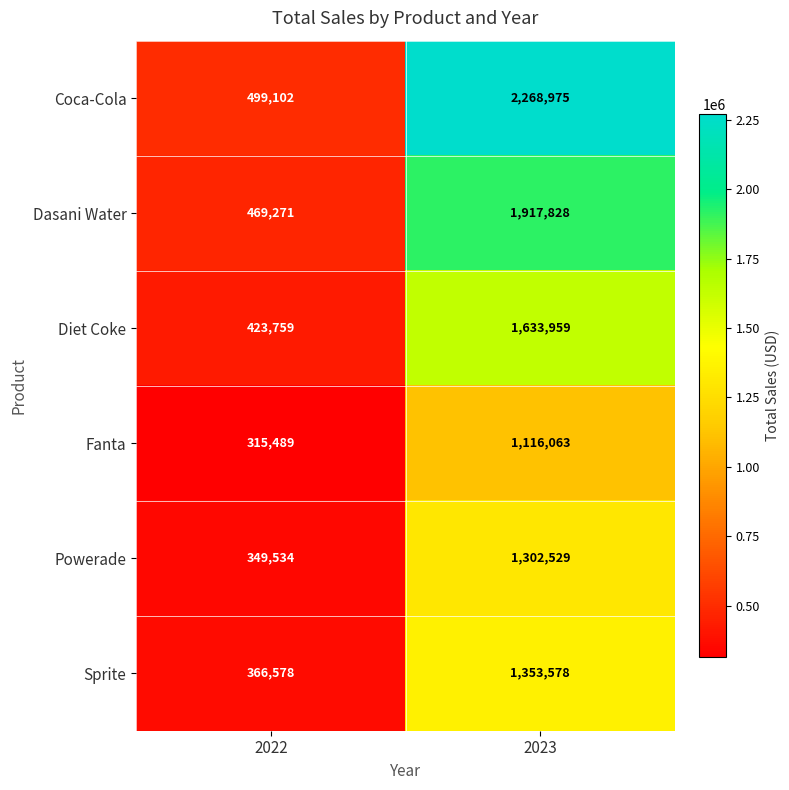

Reading left to right, transcribe all the data shown in this chart.

Coca-Cola: 2022=499102	2023=2268975
Dasani Water: 2022=469271	2023=1917828
Diet Coke: 2022=423759	2023=1633959
Fanta: 2022=315489	2023=1116063
Powerade: 2022=349534	2023=1302529
Sprite: 2022=366578	2023=1353578